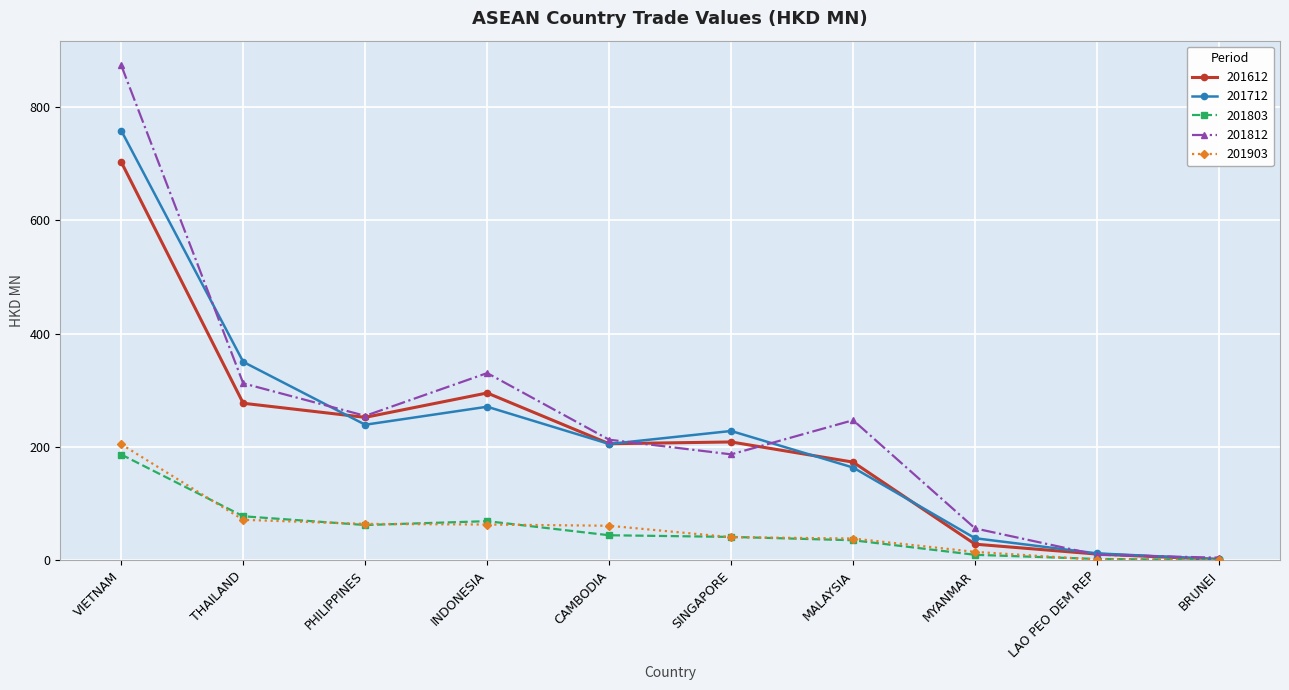

At which category is the sum across all series the highest?

VIETNAM